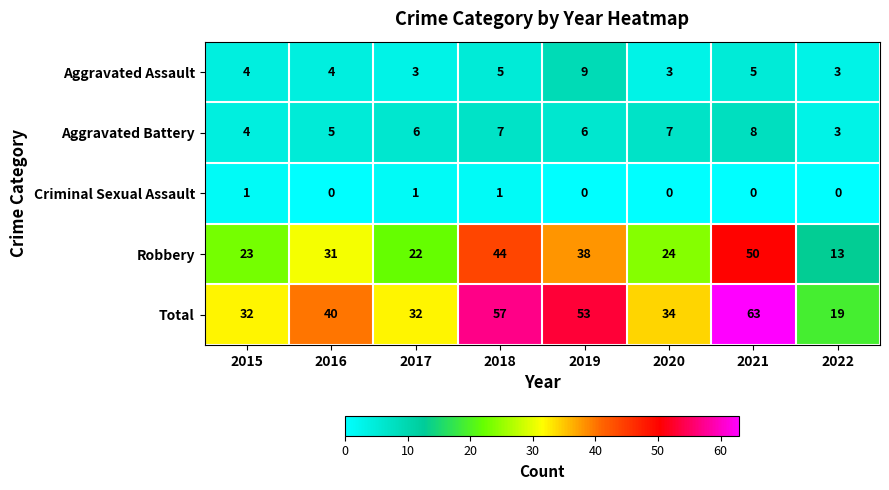

Between 2016 and 2022, which series saw the biggest shift?

Total